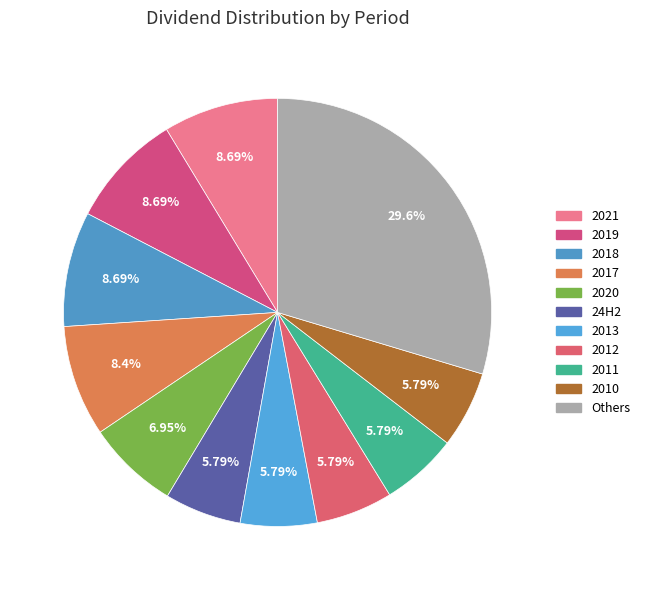

Which slice is the largest?

2021